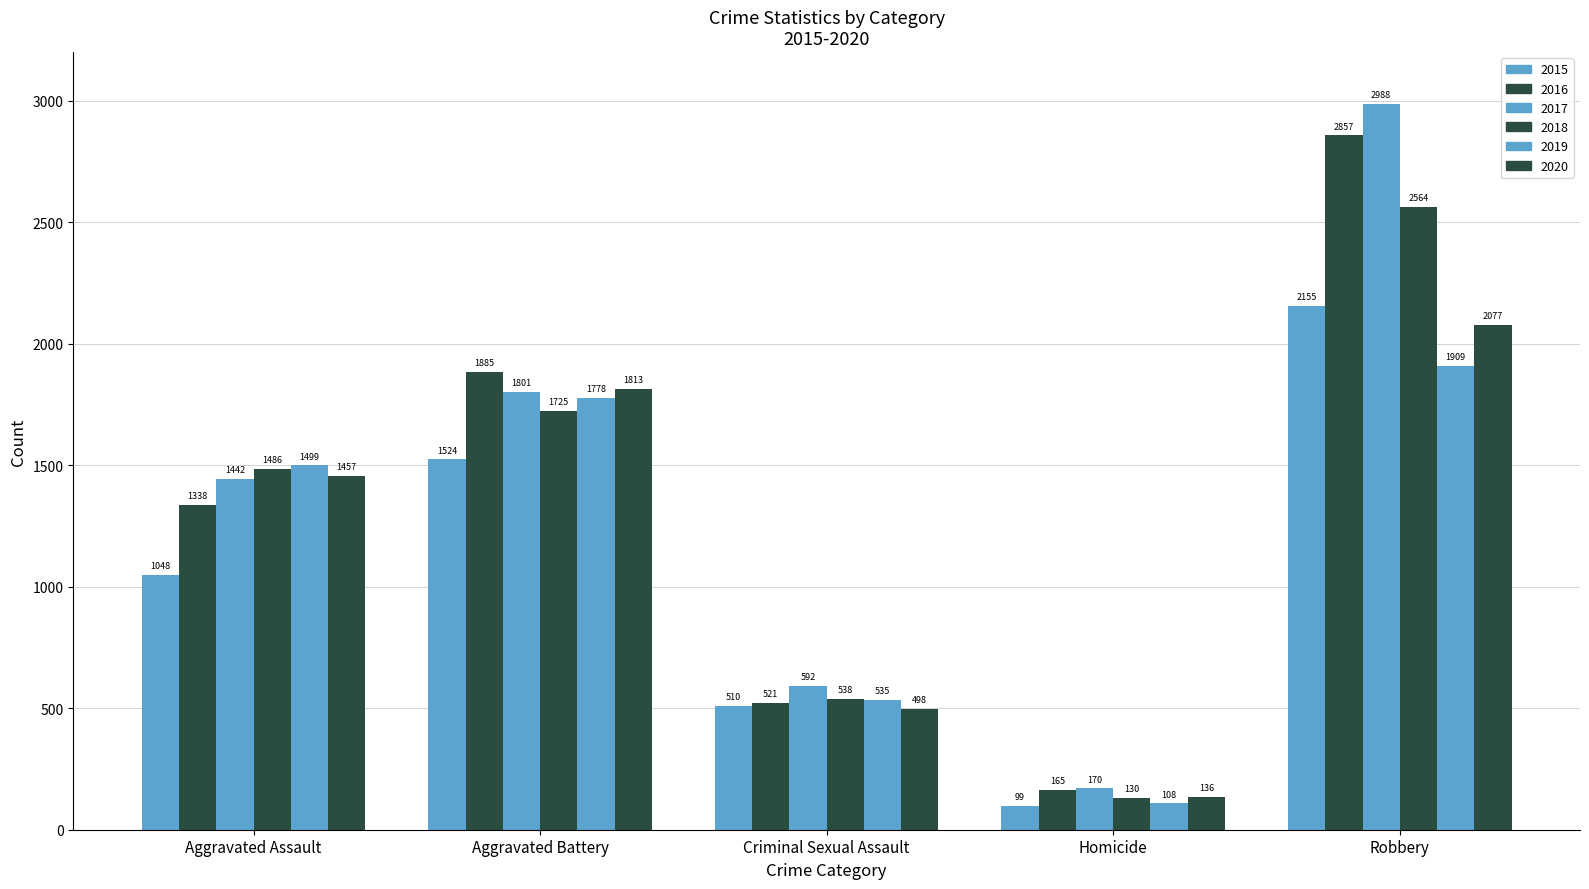

How many values in the 2018 series are below 1486?

2